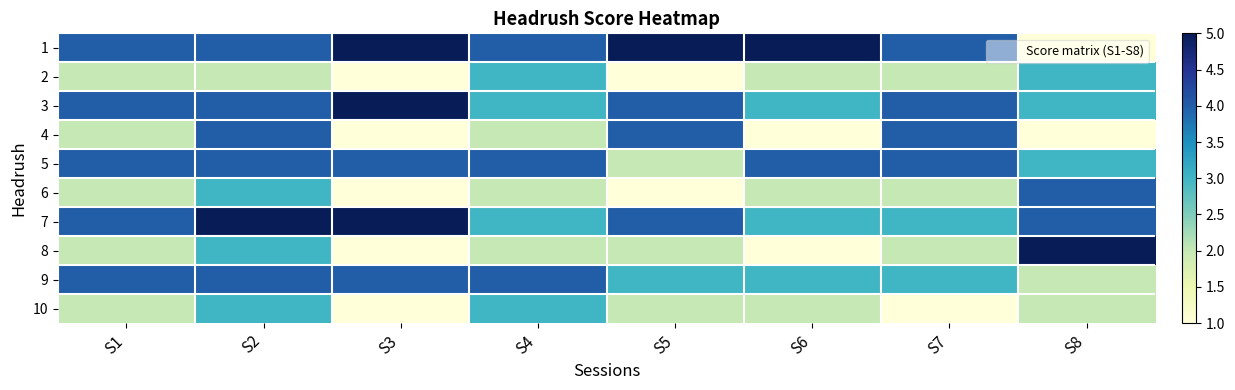

What is the total value across all series at S2?

36